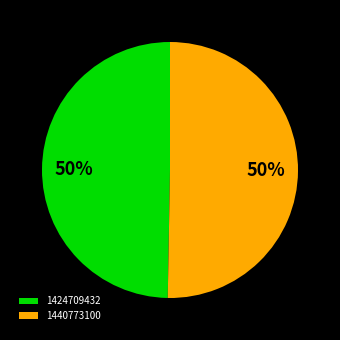

Is it true that 1440773100 is 50% of the pie?

True